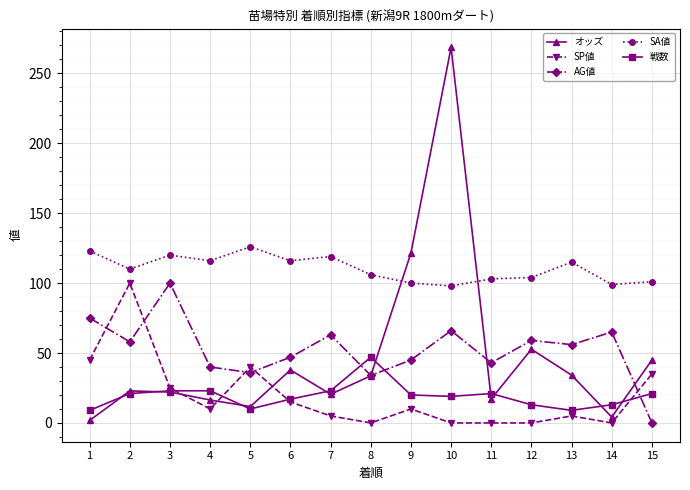

Count the number of data series in this chart.

5